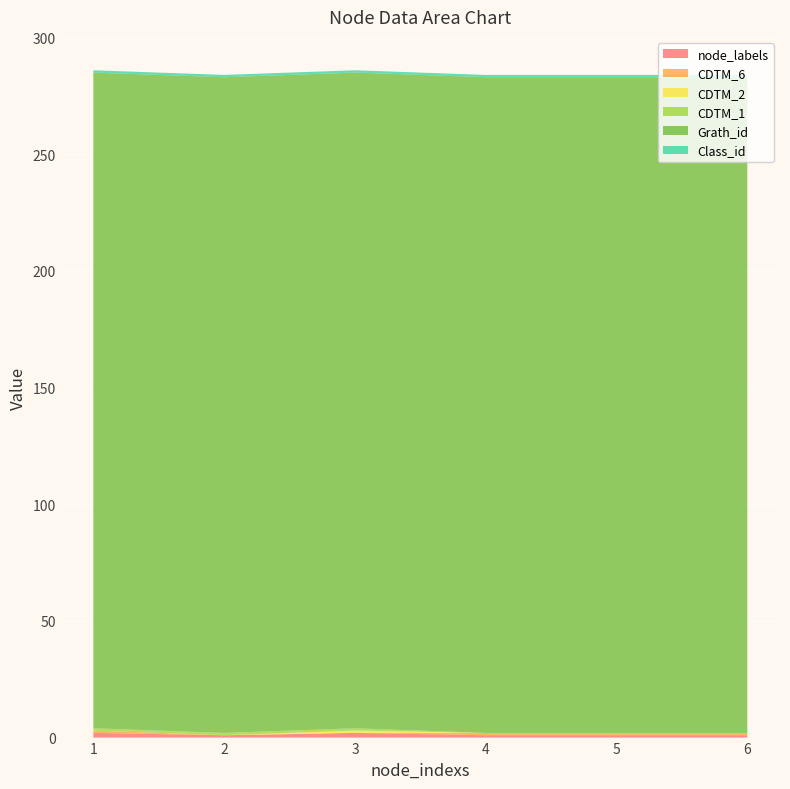

Reading right to left, what are all the values shown in this chart?

node_labels: 1	1	1	2	1	2
CDTM_6: 1	1	1	0	0	1
CDTM_2: 0	0	0	1	0	0
CDTM_1: 0	0	0	1	1	1
Grath_id: 281	281	281	281	281	281
Class_id: 1	1	1	1	1	1